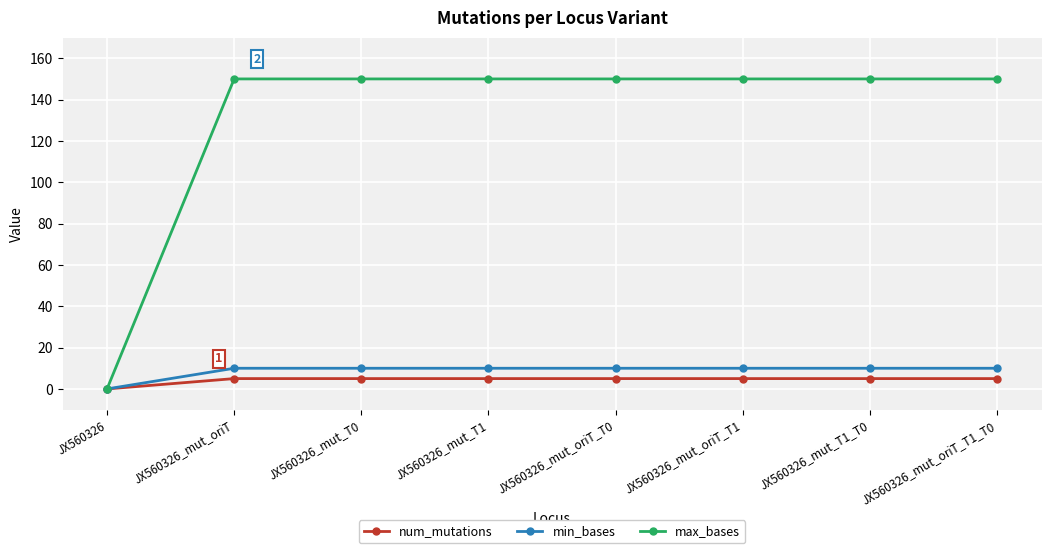

What position from the left is JX560326_mut_oriT?

2